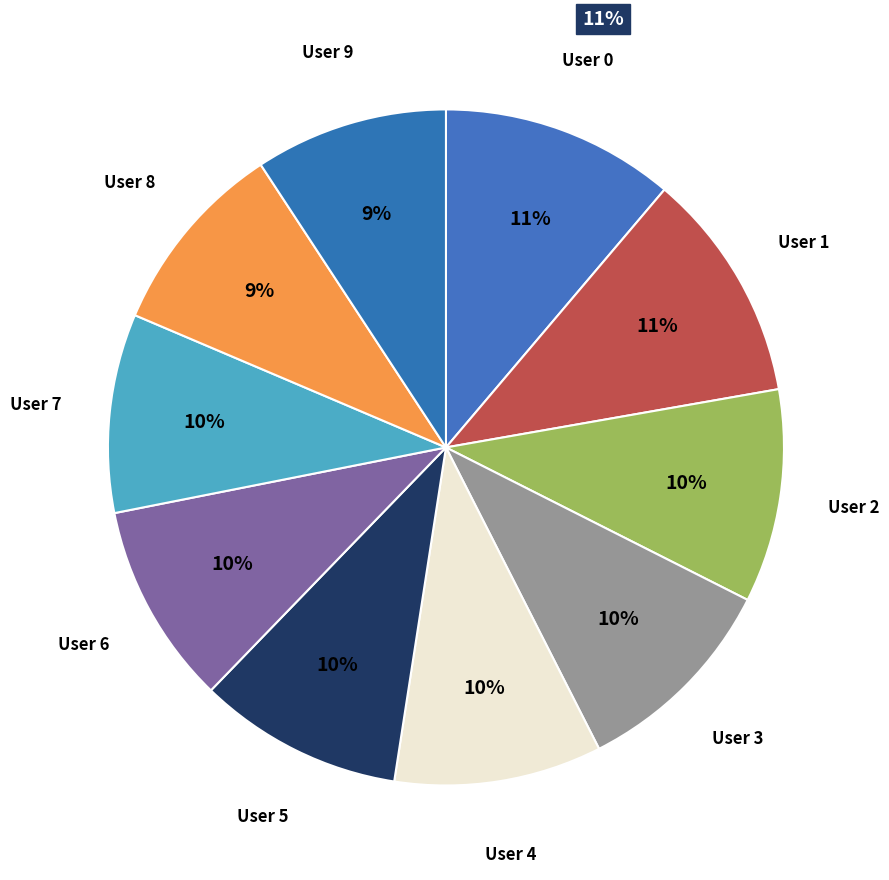

To the nearest percent, what portion does User 4 represent?

10%